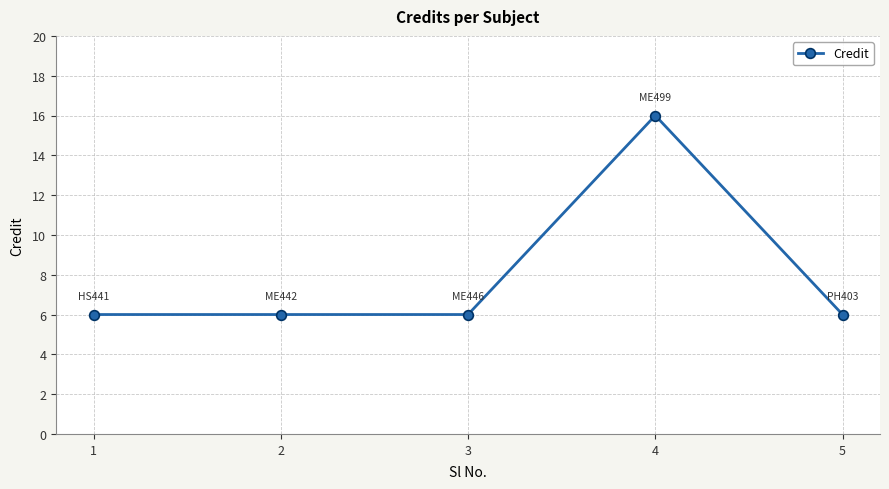

What is the value of the 4th point from the left?

16